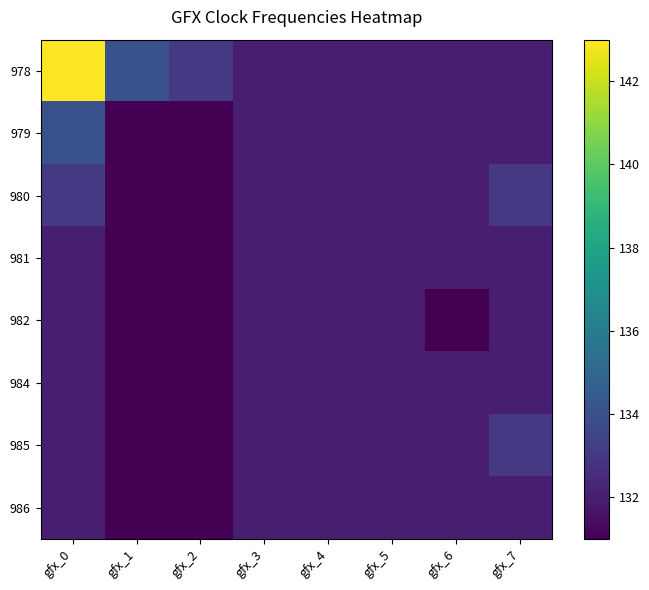

Reading right to left, transcribe all the data shown in this chart.

978: gfx_7=132	gfx_6=132	gfx_5=132	gfx_4=132	gfx_3=132	gfx_2=133	gfx_1=134	gfx_0=143
979: gfx_7=132	gfx_6=132	gfx_5=132	gfx_4=132	gfx_3=132	gfx_2=131	gfx_1=131	gfx_0=134
980: gfx_7=133	gfx_6=132	gfx_5=132	gfx_4=132	gfx_3=132	gfx_2=131	gfx_1=131	gfx_0=133
981: gfx_7=132	gfx_6=132	gfx_5=132	gfx_4=132	gfx_3=132	gfx_2=131	gfx_1=131	gfx_0=132
982: gfx_7=132	gfx_6=131	gfx_5=132	gfx_4=132	gfx_3=132	gfx_2=131	gfx_1=131	gfx_0=132
984: gfx_7=132	gfx_6=132	gfx_5=132	gfx_4=132	gfx_3=132	gfx_2=131	gfx_1=131	gfx_0=132
985: gfx_7=133	gfx_6=132	gfx_5=132	gfx_4=132	gfx_3=132	gfx_2=131	gfx_1=131	gfx_0=132
986: gfx_7=132	gfx_6=132	gfx_5=132	gfx_4=132	gfx_3=132	gfx_2=131	gfx_1=131	gfx_0=132